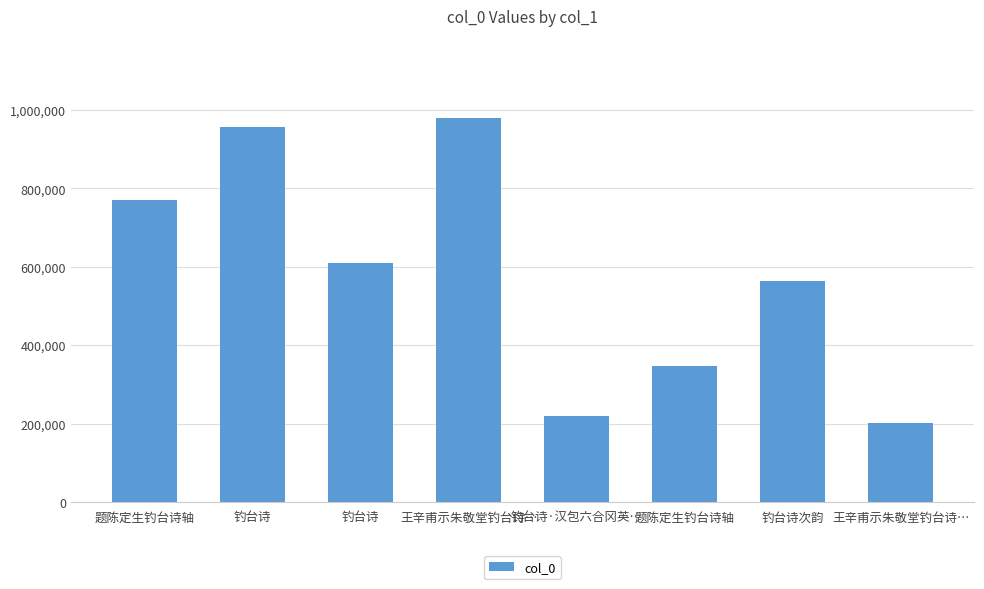

Is it true that the value at 钓台诗 is 408152?

False